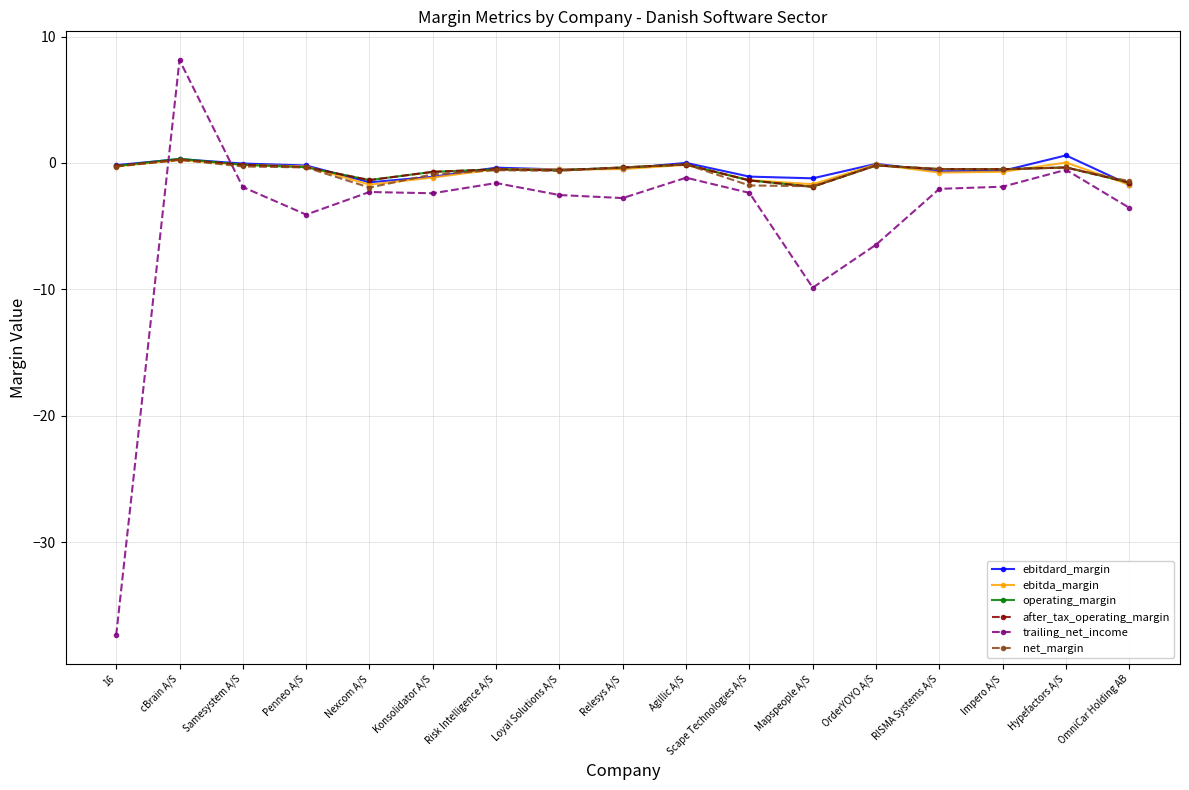

At which category is the sum across all series the highest?

cBrain A/S